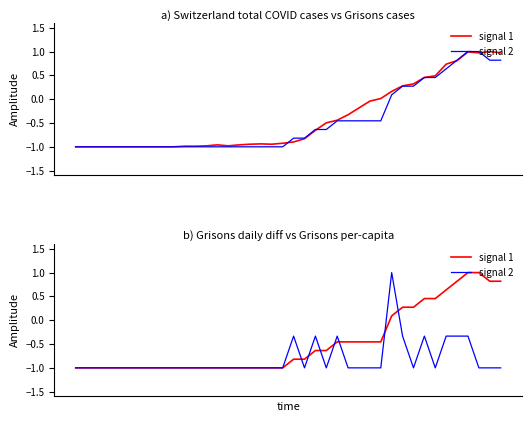

Rank the series by their maximum value, from highest to lowest.

signal 1, signal 2